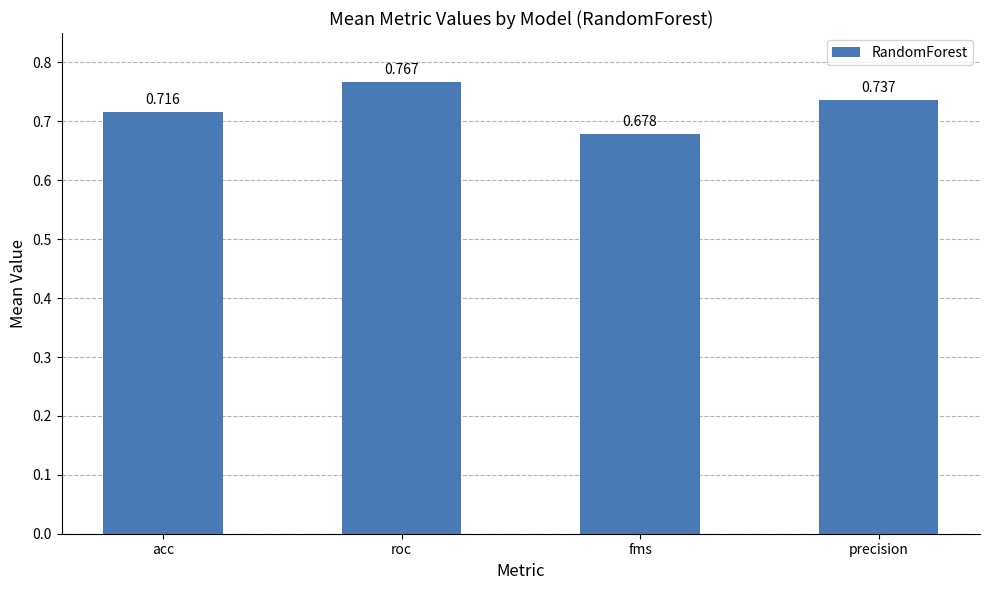

The chart shows a value of 1.0 at roc. True or false?

False